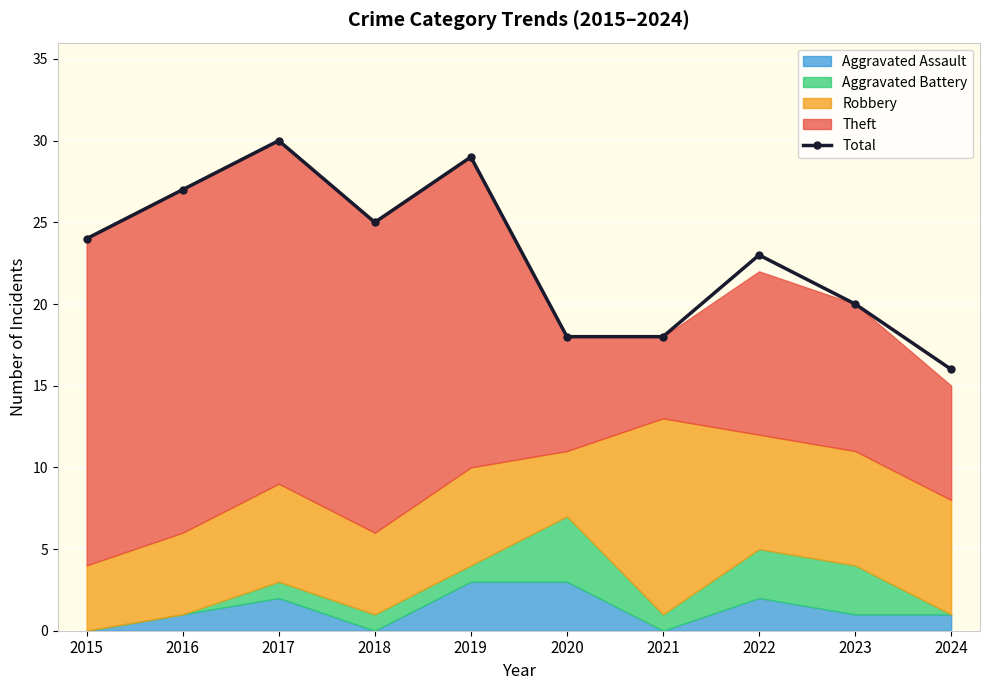

At which label does the data first exceed 24?

2016